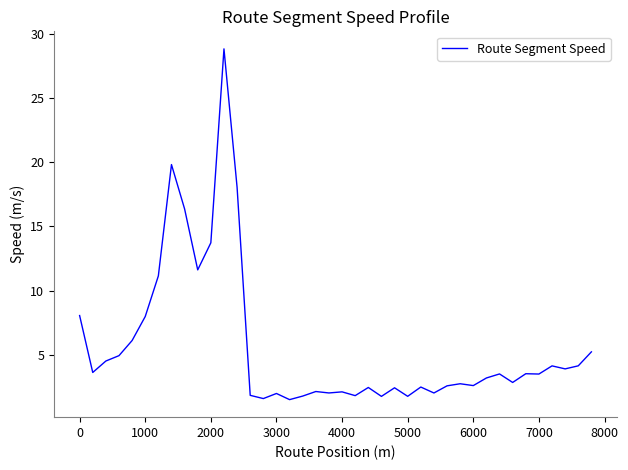

What is the smallest value displayed?

1.5